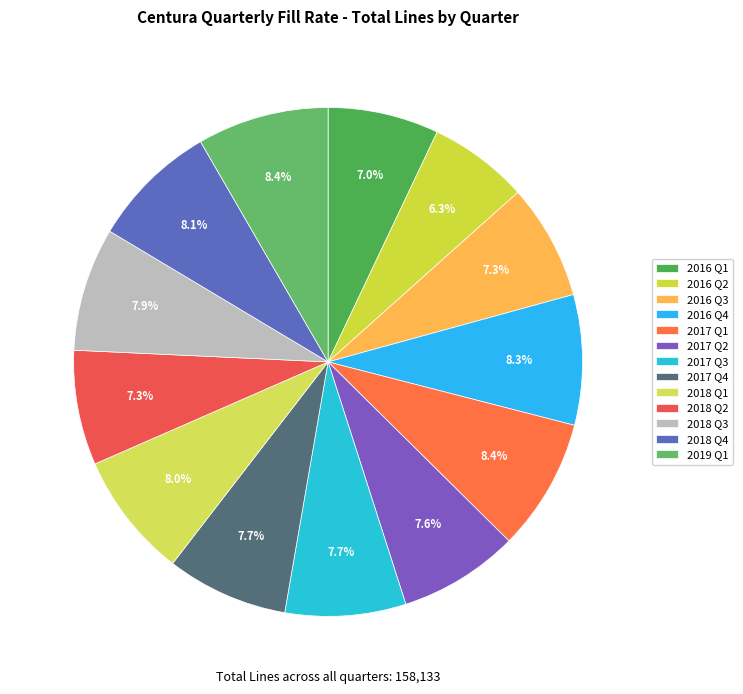

Count the number of slices in the pie.

13